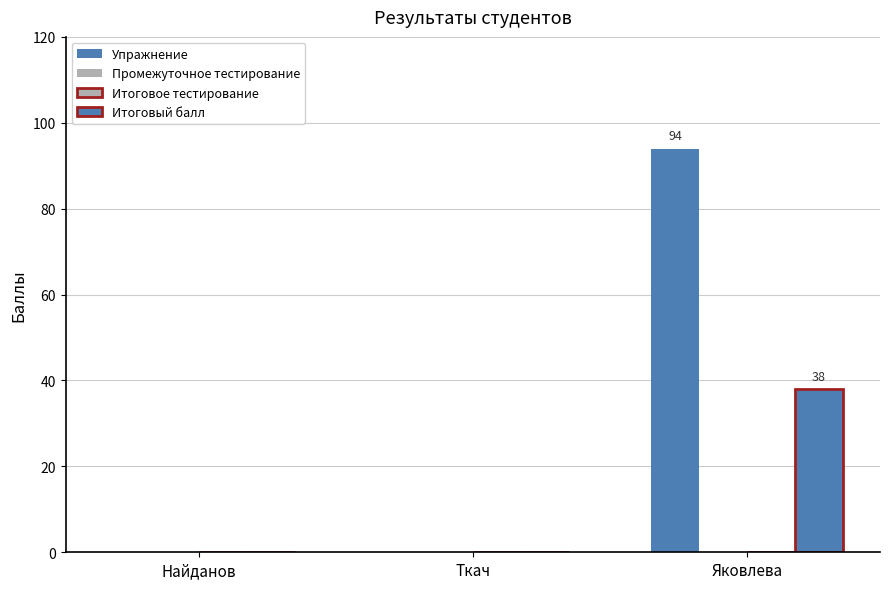

What is the spread (max minus min) of values at Яковлева?

94